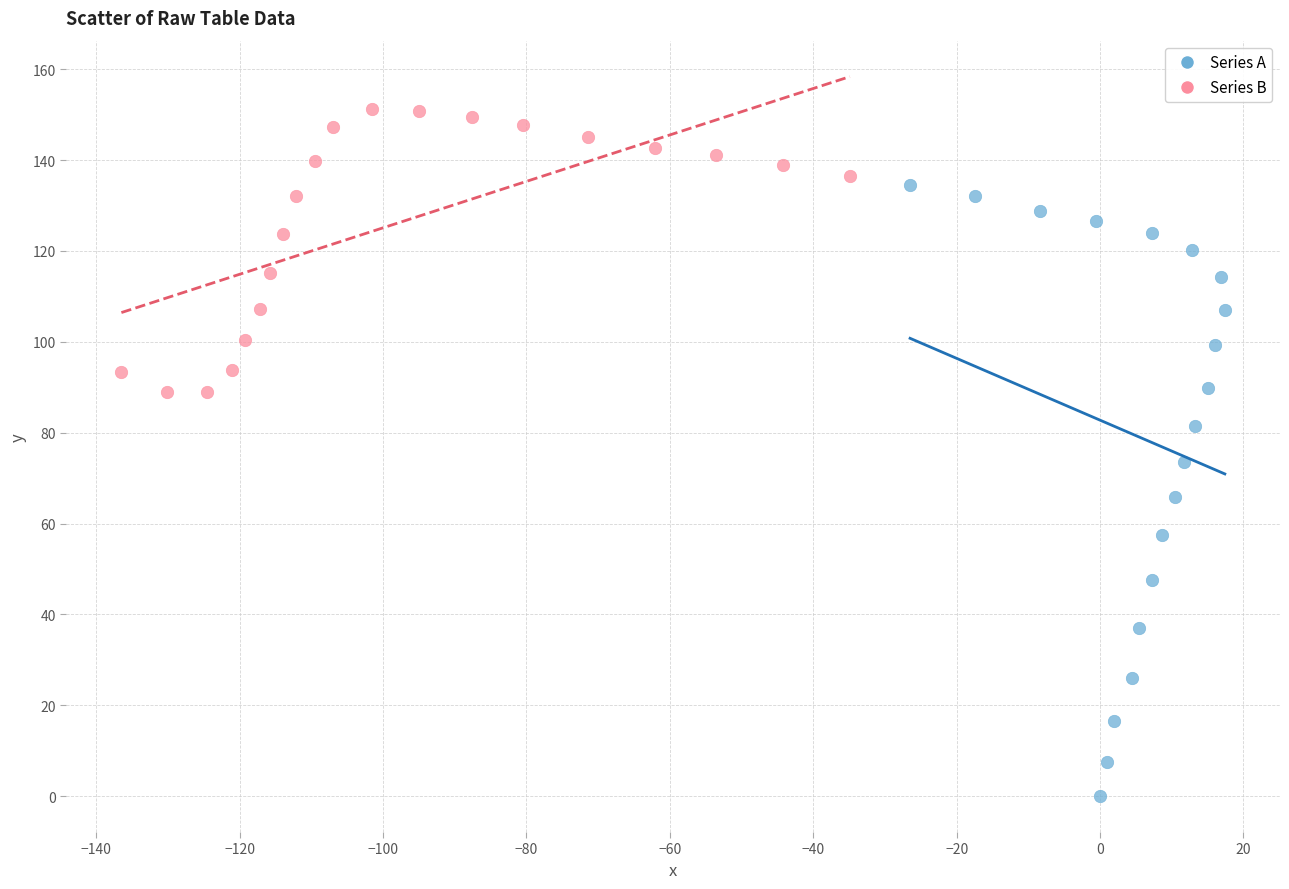

Which series has the widest spread of Y values?

Series A